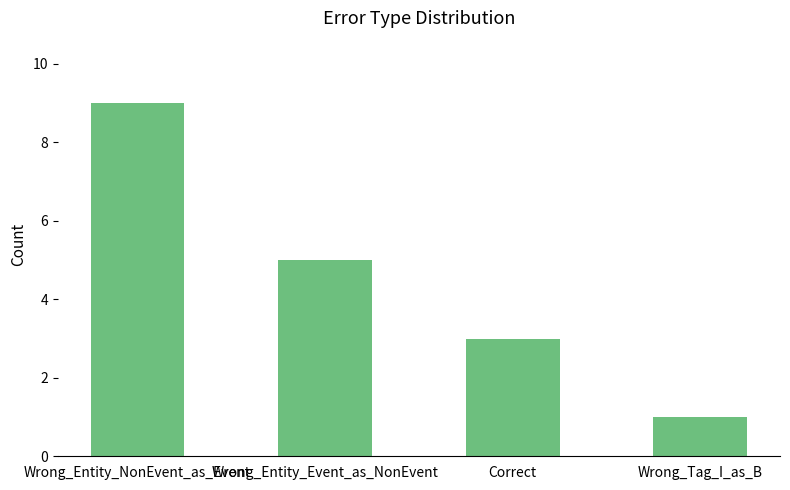

Count the number of categories in the chart.

4